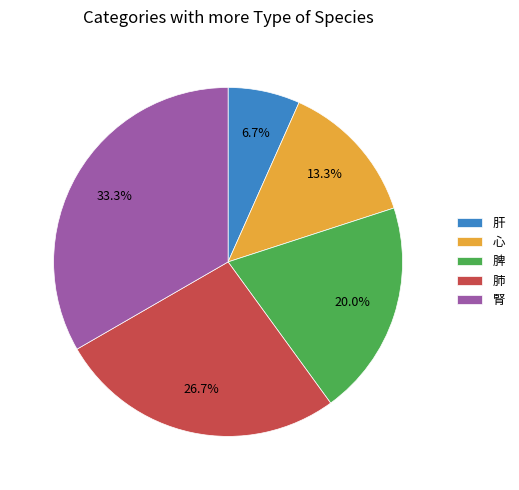

To the nearest percent, what is the average slice percentage?

20%